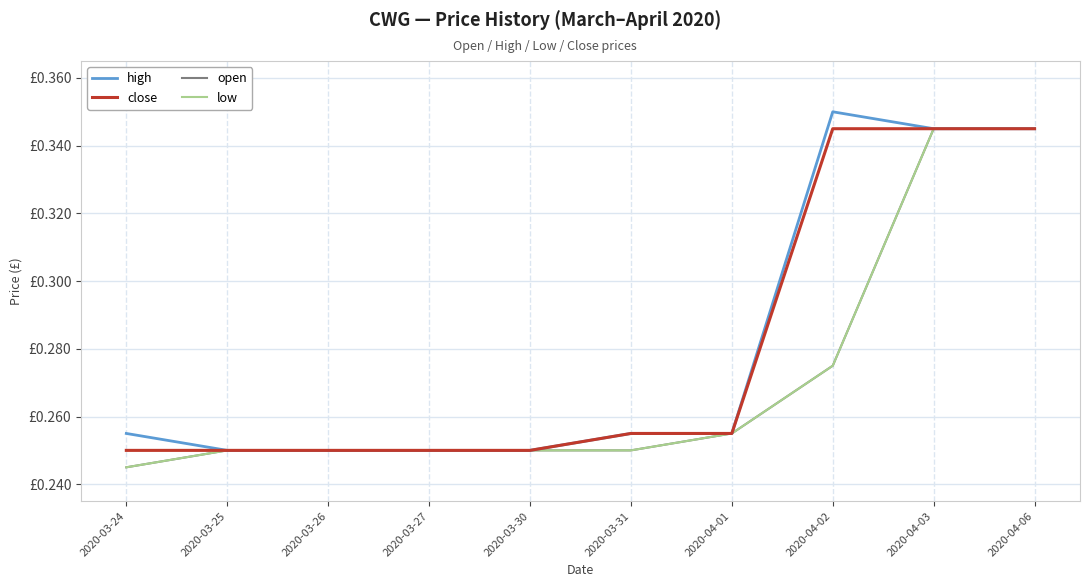

Does the chart display data point markers on the line(s)?

No